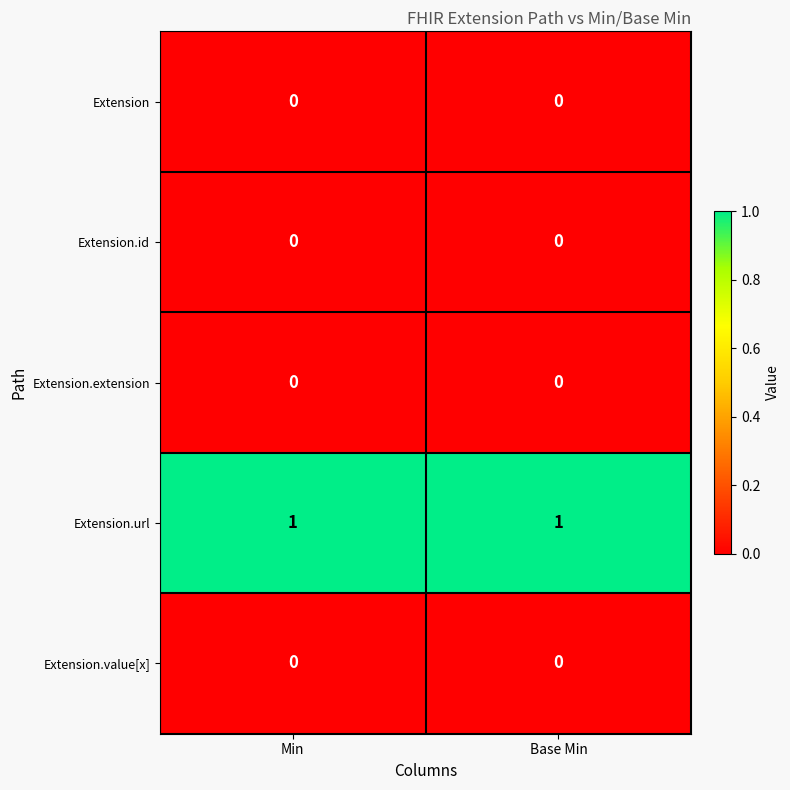

Is the value of Extension.value[x] at Base Min greater than the value of Extension.url at Base Min?

No